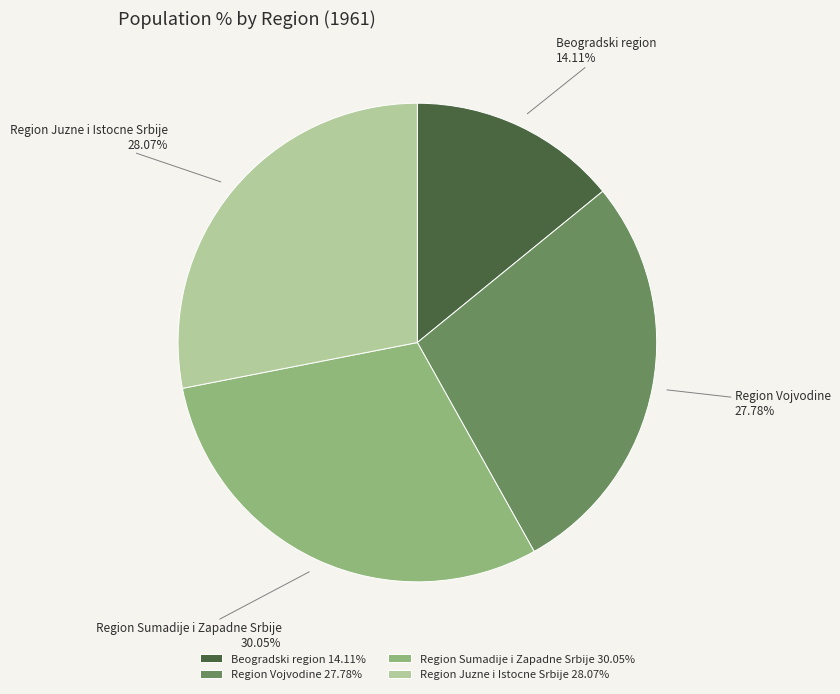

What percentage do Beogradski region and Region Vojvodine together represent?

41.9%